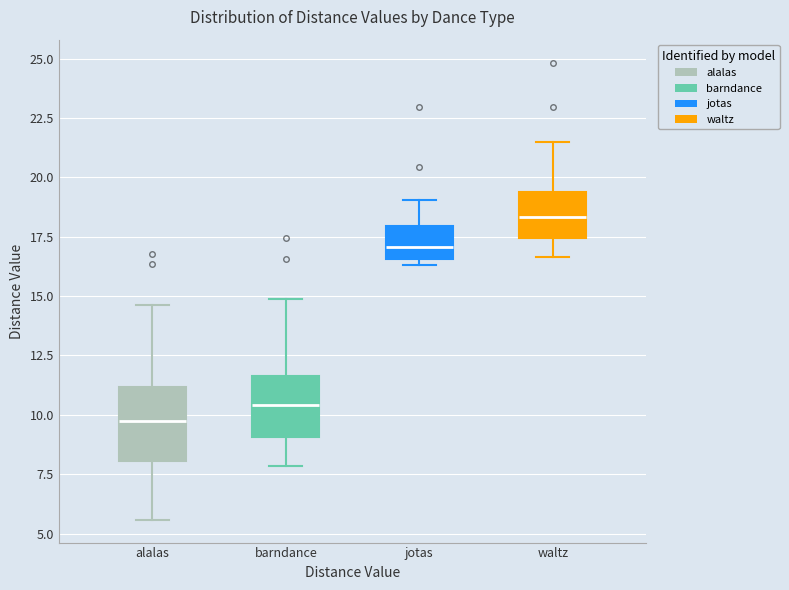

Reading left to right, transcribe this box plot: for each box, give where its median line is, the range the box spans, and where its two whiskers end, as read against the y-axis. The values are not printed on the chart, so give them approximately, as read against the axis.

alalas: median 9.5, box 8.0 to 11.0, whiskers 5.5 to 14.5
barndance: median 10.5, box 9.0 to 11.5, whiskers 8.0 to 15.0
jotas: median 17.0, box 16.5 to 18.0, whiskers 16.5 (just below the box's lower edge) to 19.0
waltz: median 18.5, box 17.5 to 19.5, whiskers 16.5 to 21.5